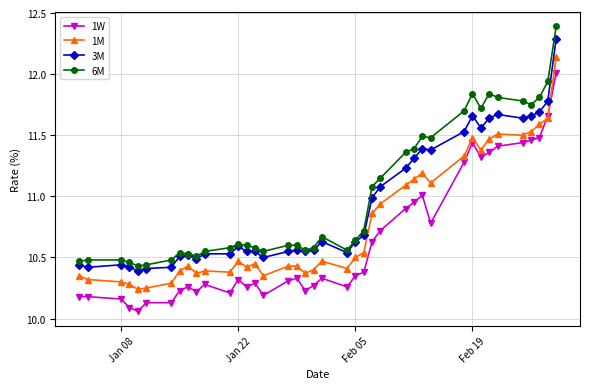

True or false: 1W and 6M cross at least once.

False